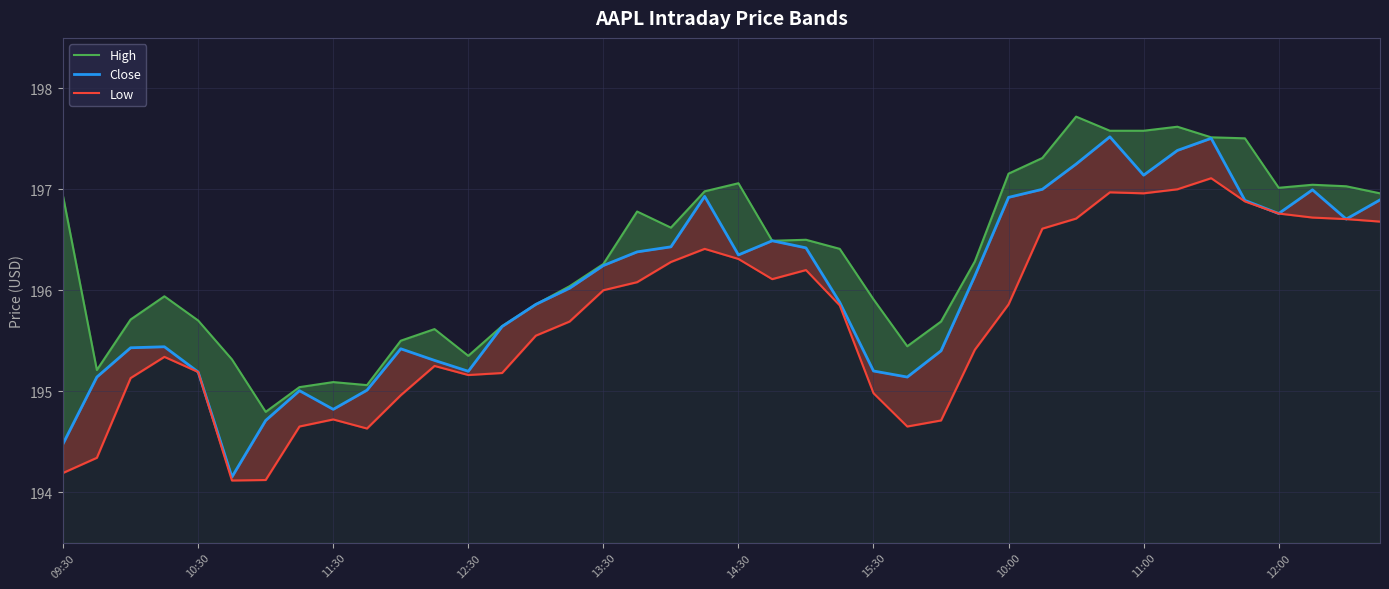

How many values in the Low series are below 195?

11